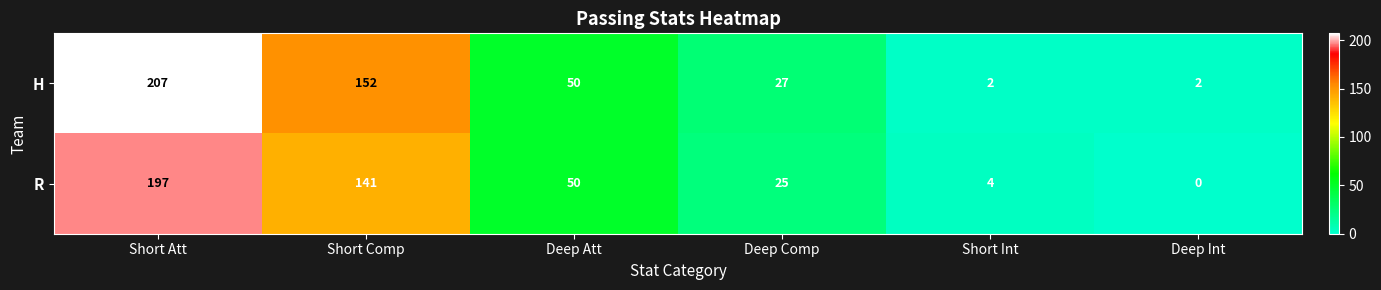

Reading left to right, what are all the values shown in this chart?

H: Short Att=207	Short Comp=152	Deep Att=50	Deep Comp=27	Short Int=2	Deep Int=2
R: Short Att=197	Short Comp=141	Deep Att=50	Deep Comp=25	Short Int=4	Deep Int=0